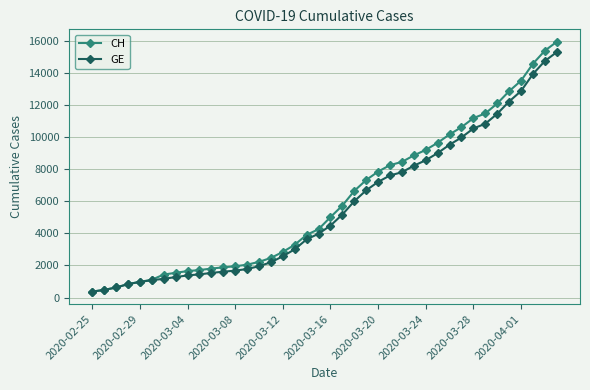

What is the smallest value displayed?

375